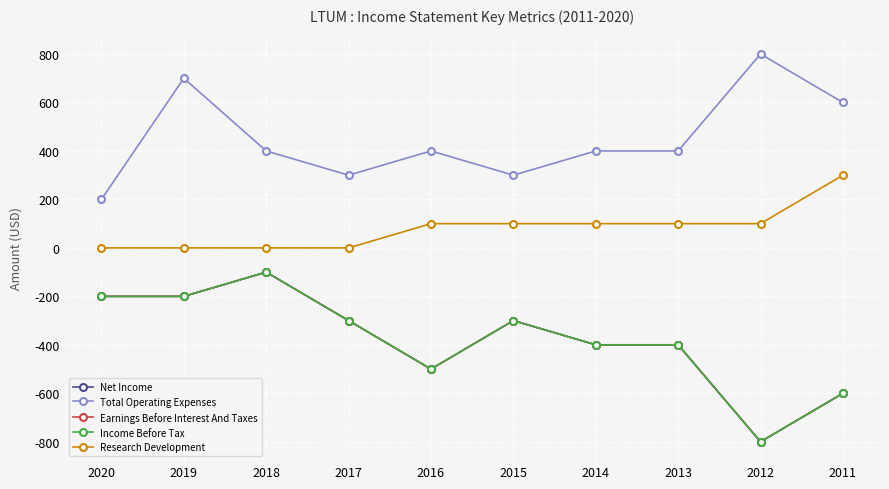

Does the chart have visible grid lines?

Yes